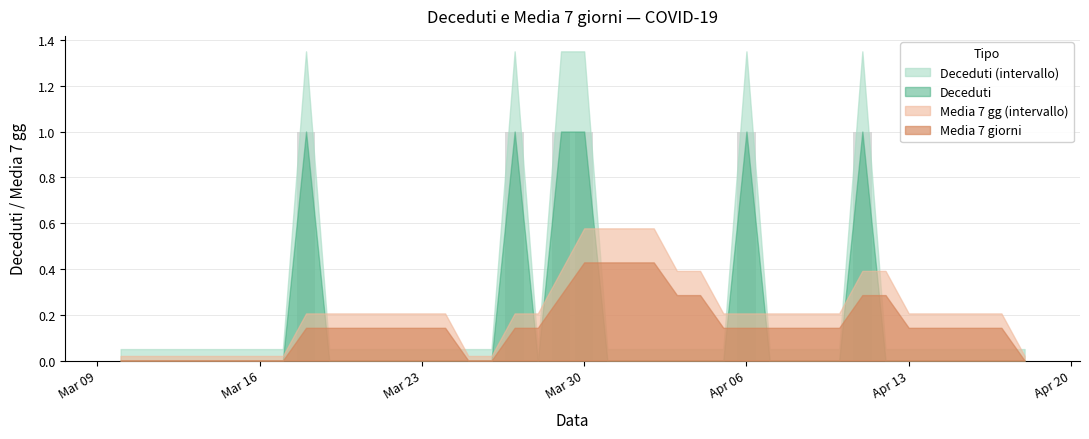

Does the chart contain stacked bars?

No